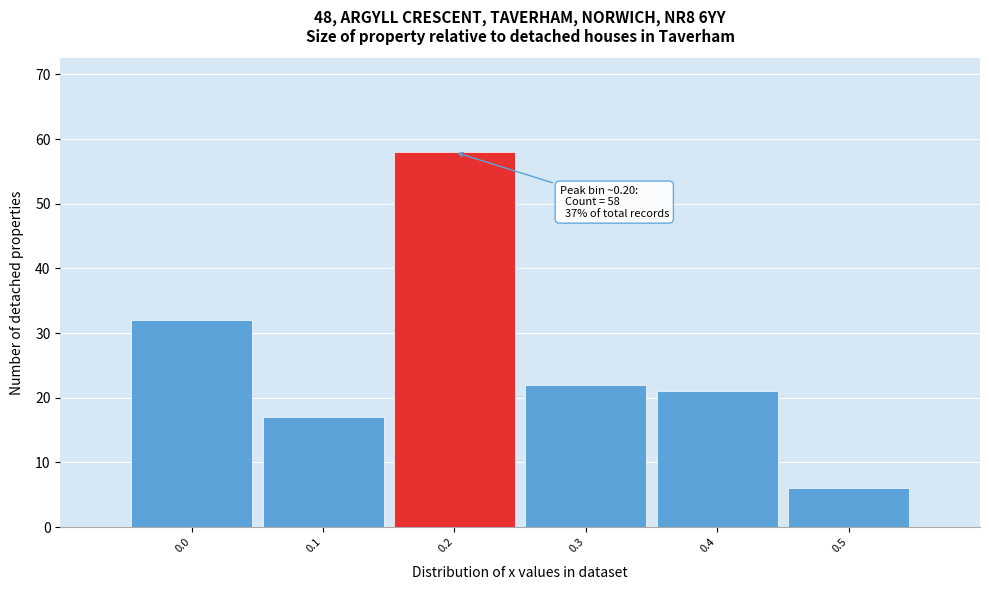

Over which range of the x-axis is the bar tallest?

0.15 to 0.25